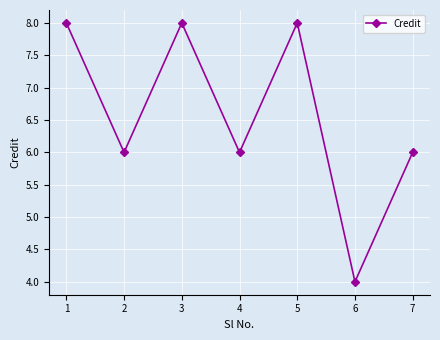

The value at 2 is 6. True or false?

True